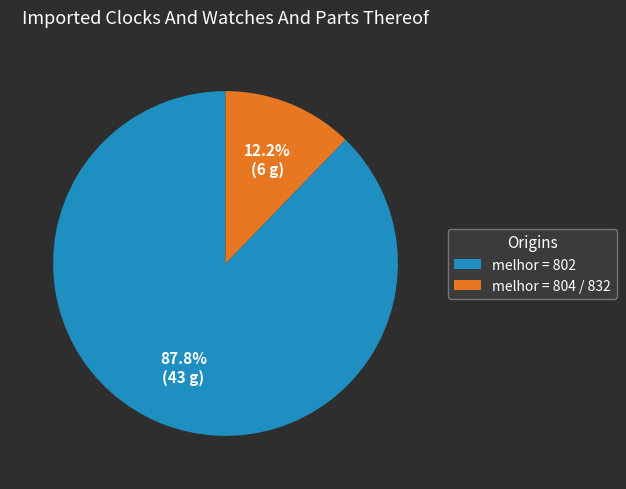

Count the number of slices in the pie.

2